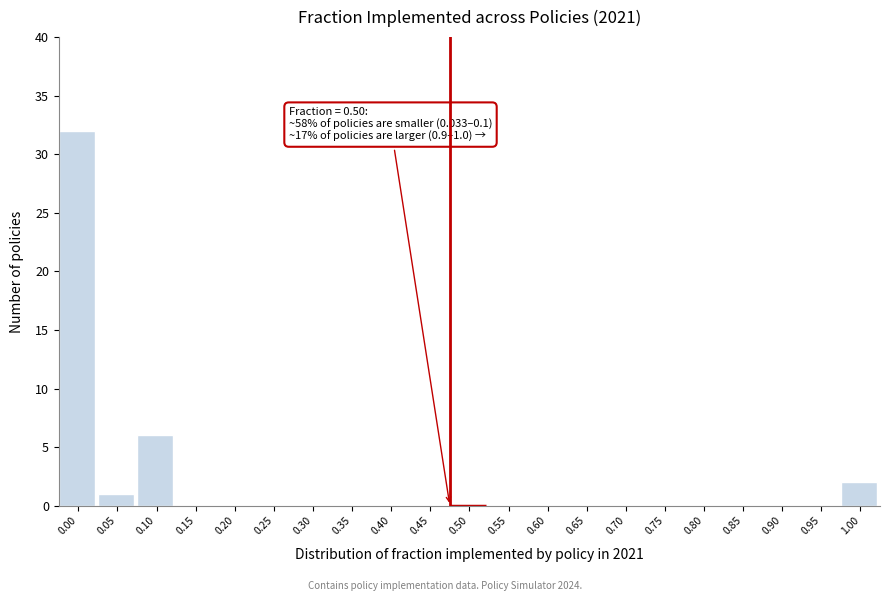

Reading left to right, extract all data points from this chart.

0.00=32	0.05=1	0.10=6	0.15=0	0.20=0	0.25=0	0.30=0	0.35=0	0.40=0	0.45=0	0.50=0	0.55=0	0.60=0	0.65=0	0.70=0	0.75=0	0.80=0	0.85=0	0.90=0	0.95=0	1.00=2